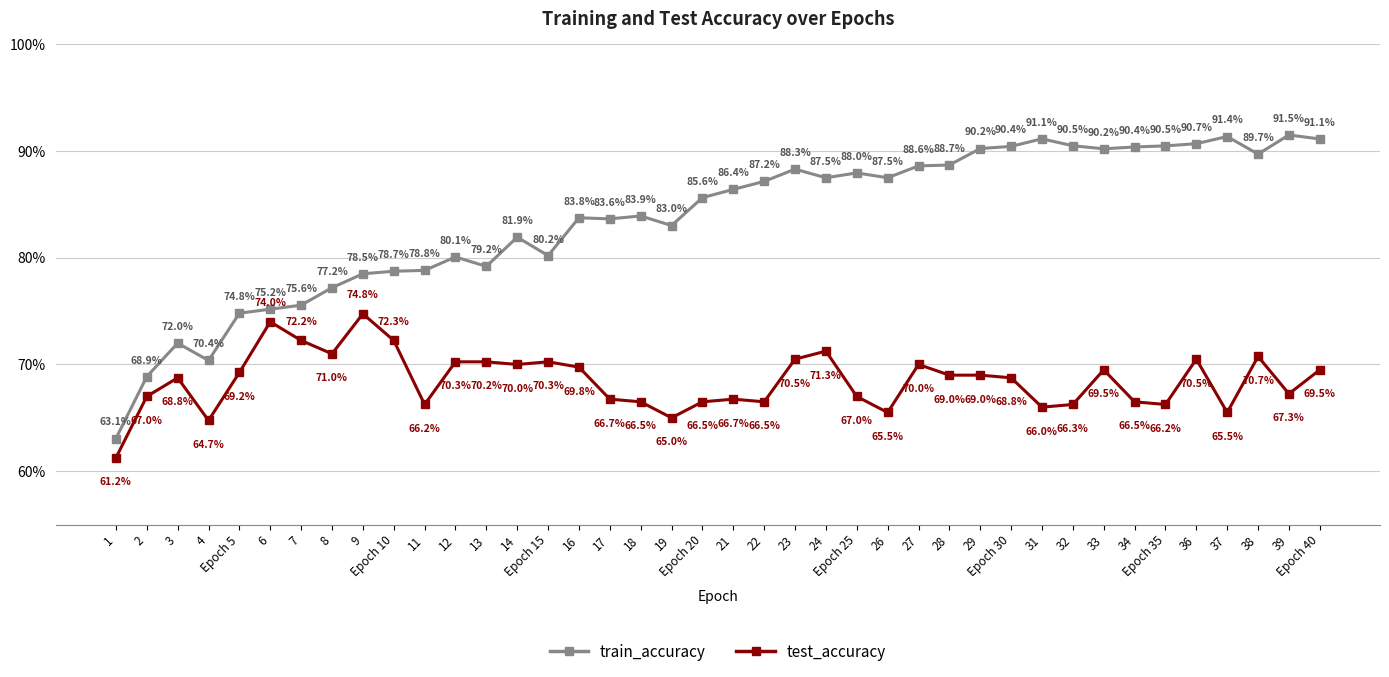

Rank the series at 14 from highest to lowest value.

train_accuracy, test_accuracy